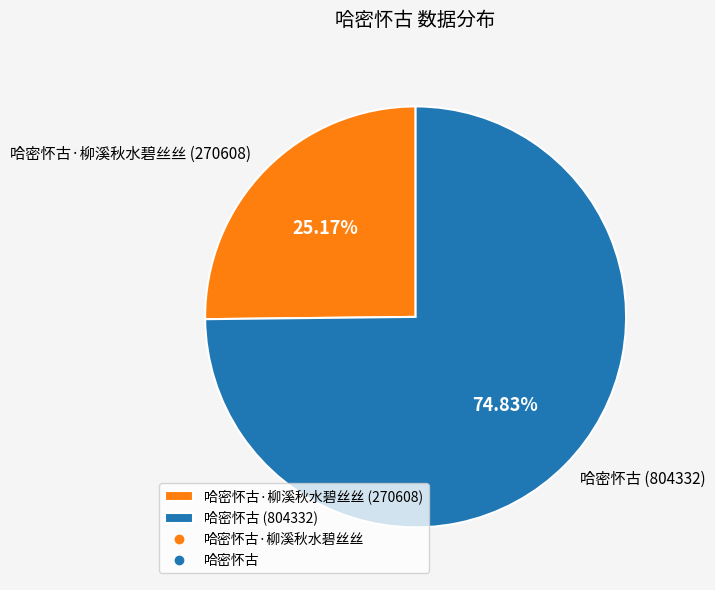

What is the ratio of the value at 哈密怀古·柳溪秋水碧丝丝 (270608) to the value at 哈密怀古 (804332)?

0.3